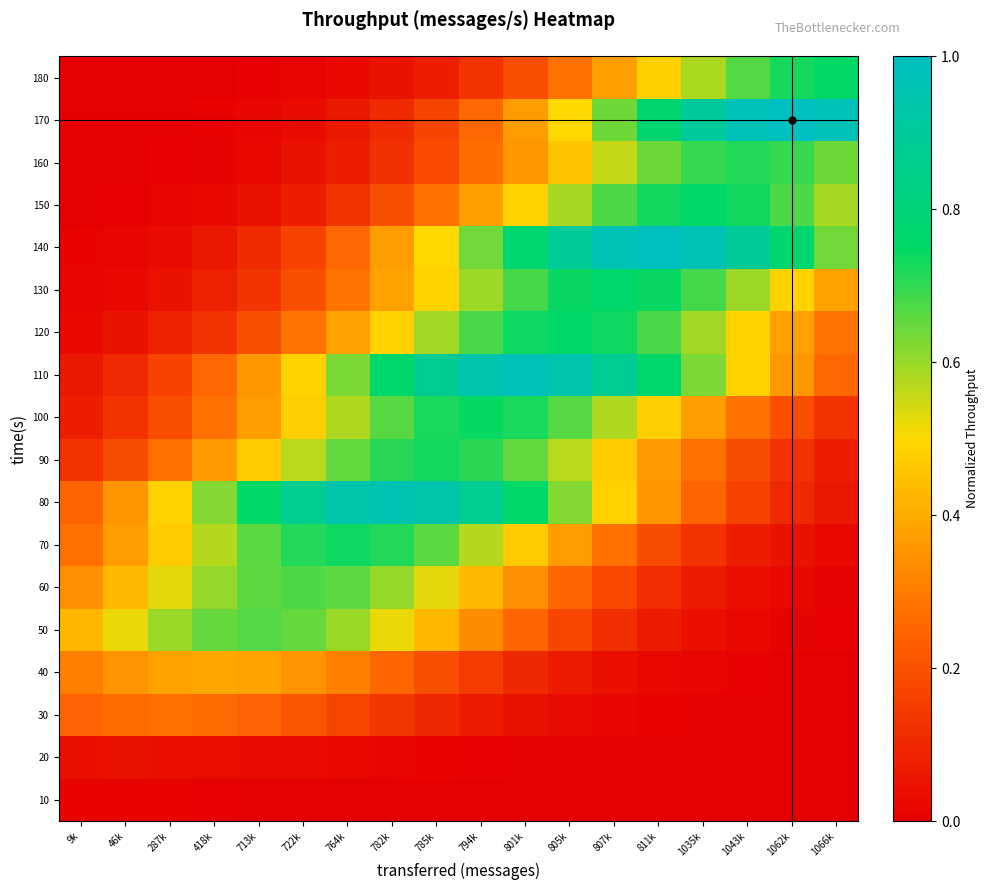

Which has a higher value, 46k or 805k?

46k